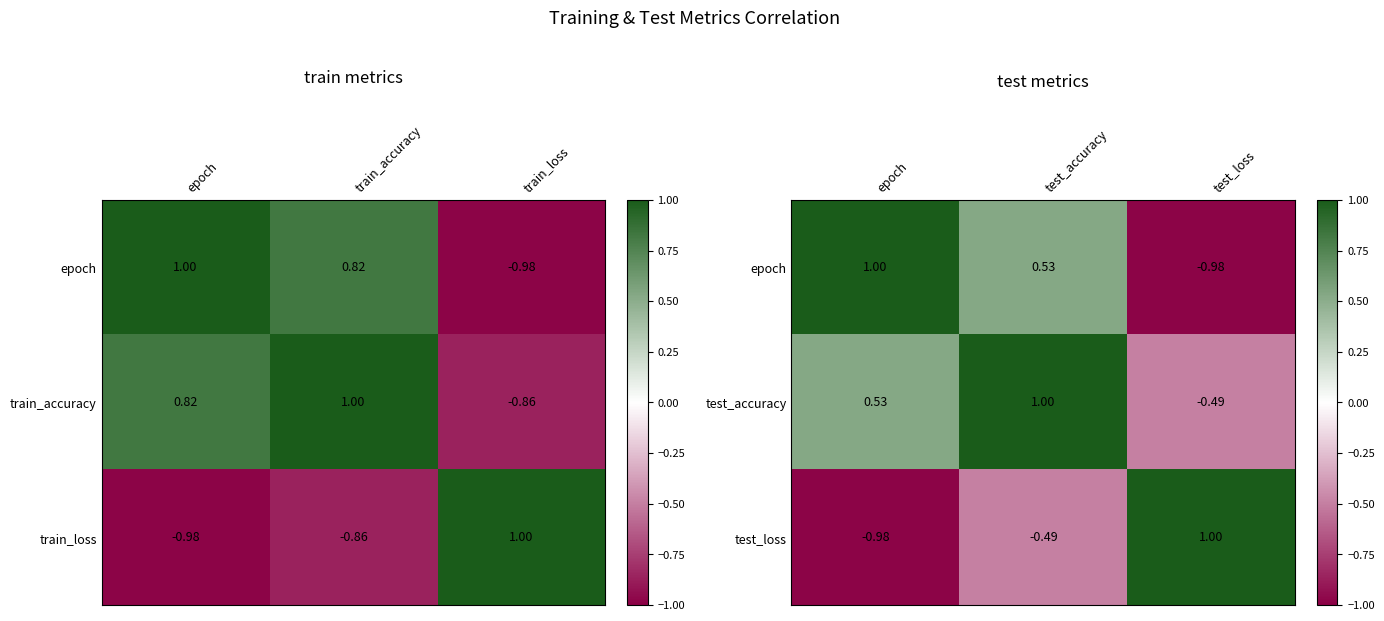

Where is test_accuracy nearest to the value 0?

test_loss